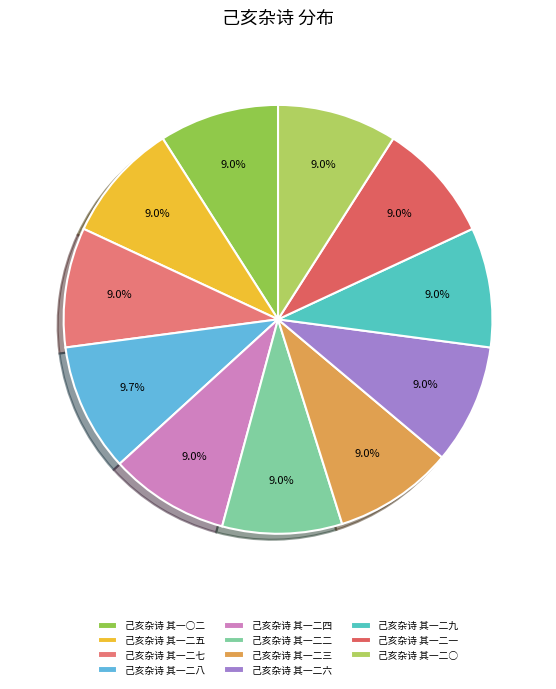

What is the ratio of the value at 己亥杂诗 其一二四 to the value at 己亥杂诗 其一二六?

1.0